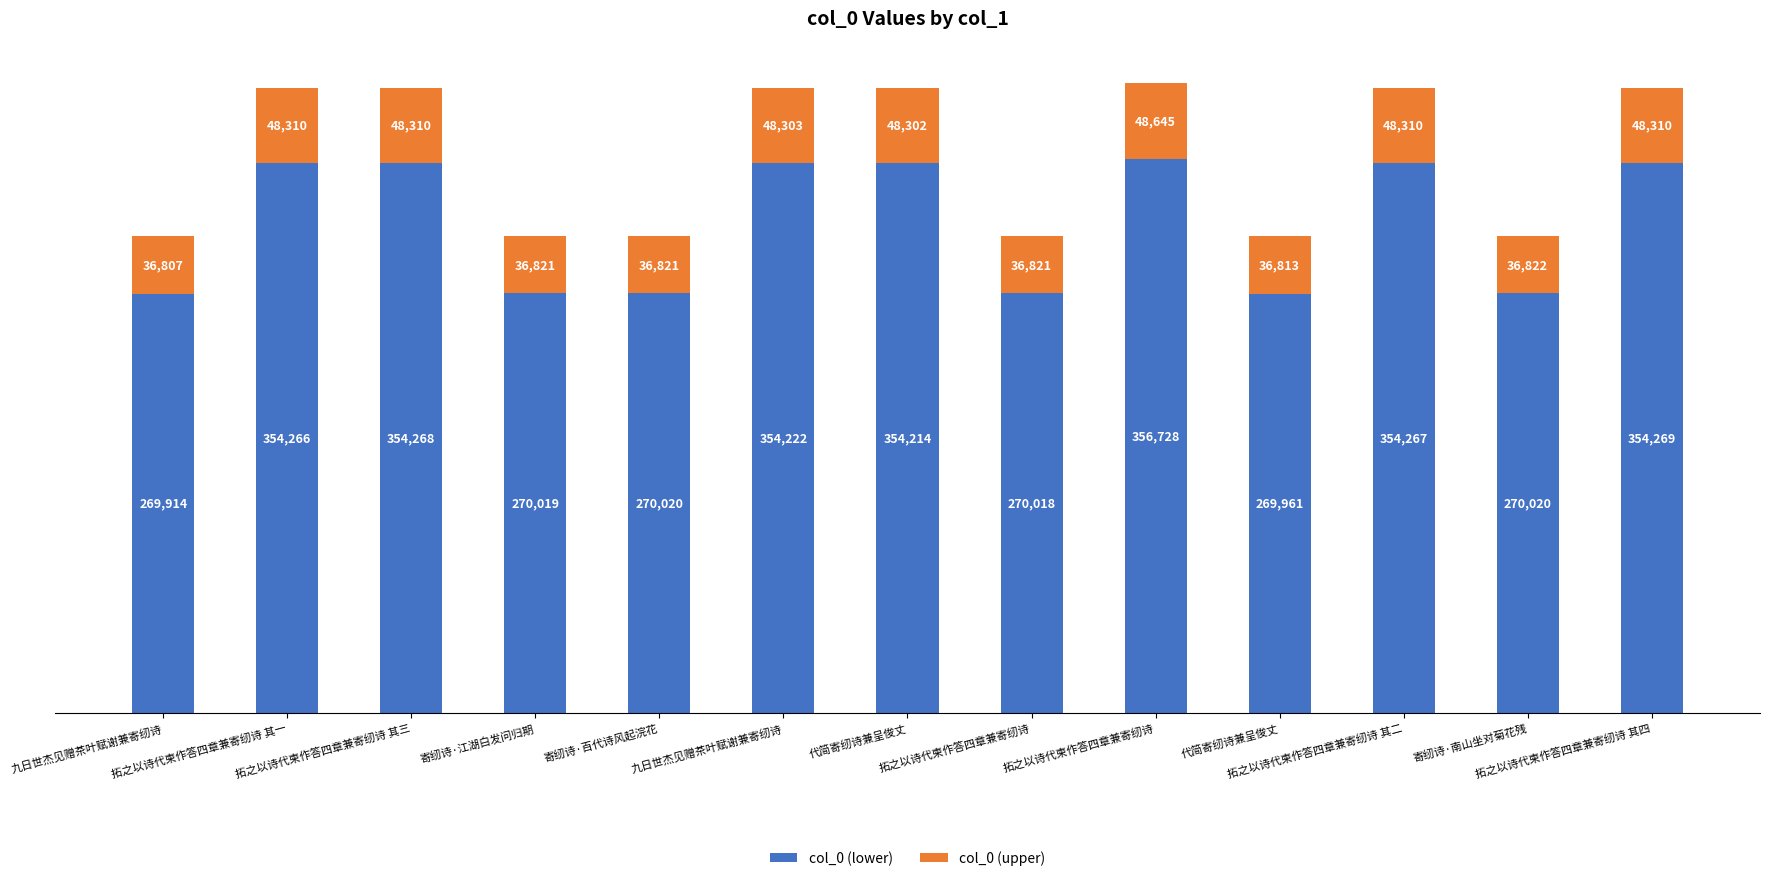

How many values in the col_0 (lower) series are below 354214?

6